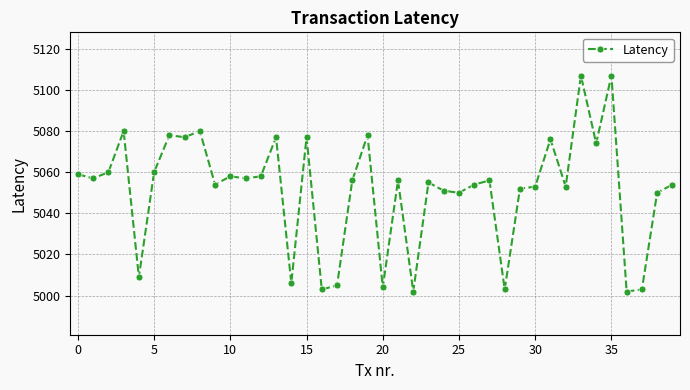

What is the smallest value displayed?

5002